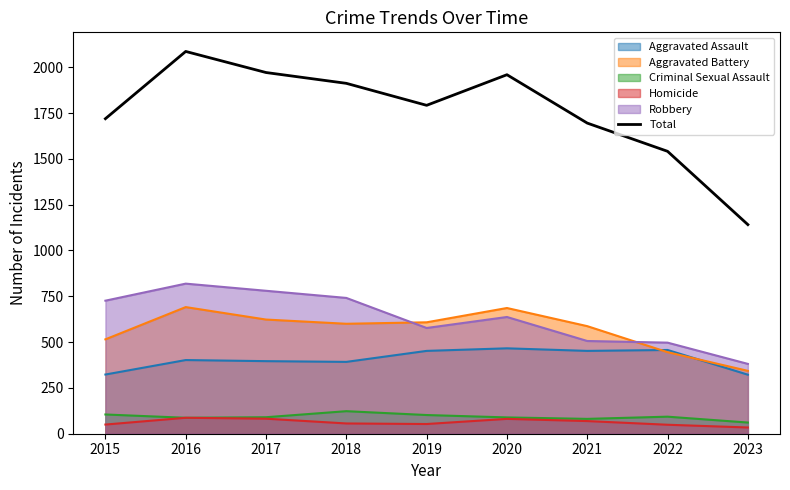

What is the minimum value shown in the chart?

34